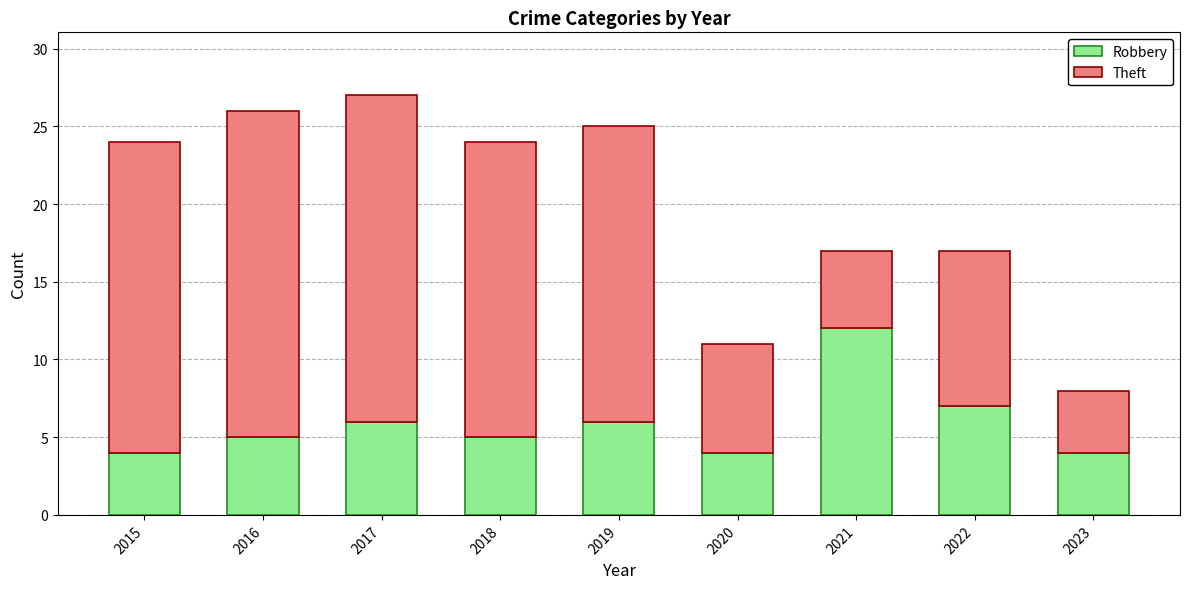

Reading right to left, list the values for the Robbery series.

4	7	12	4	6	5	6	5	4